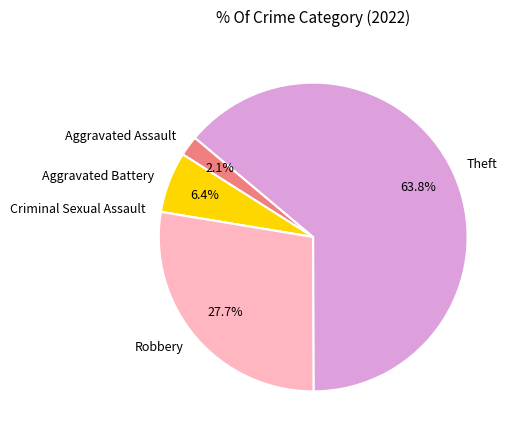

Does any single category account for the majority?

Yes